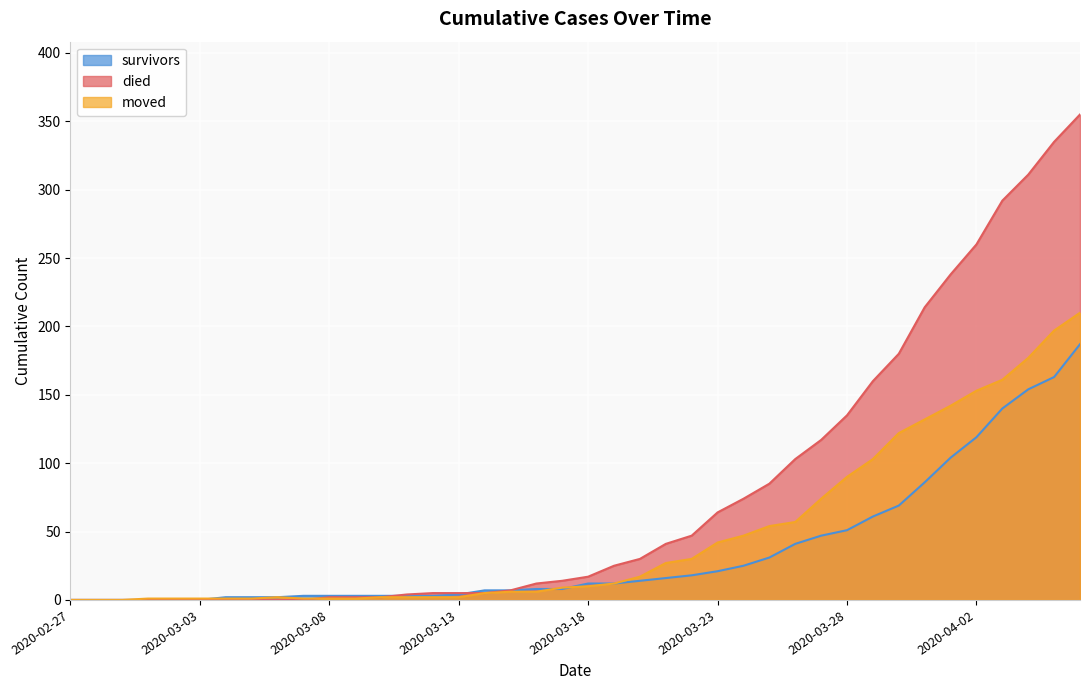

What are all the series names shown in the legend?

survivors, died, moved